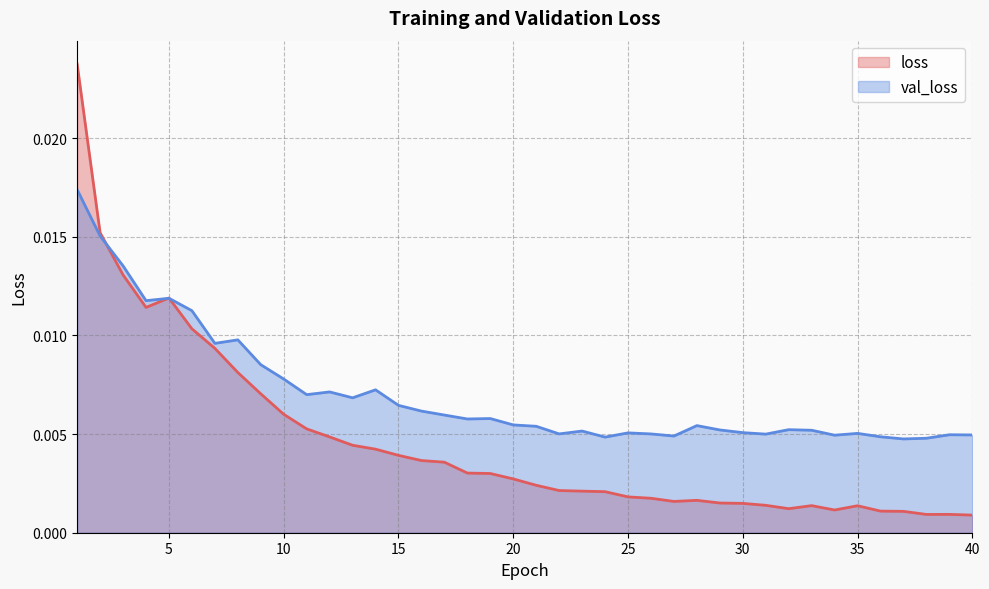

At which label does val_loss reach its minimum?

37